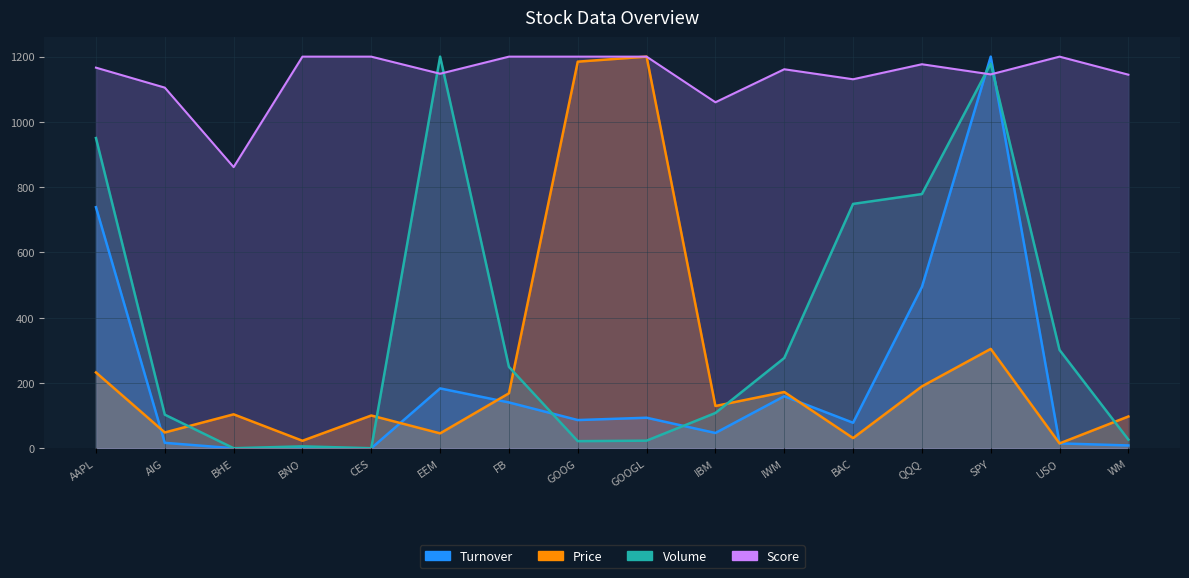

Which series has the largest total across all categories?

Score